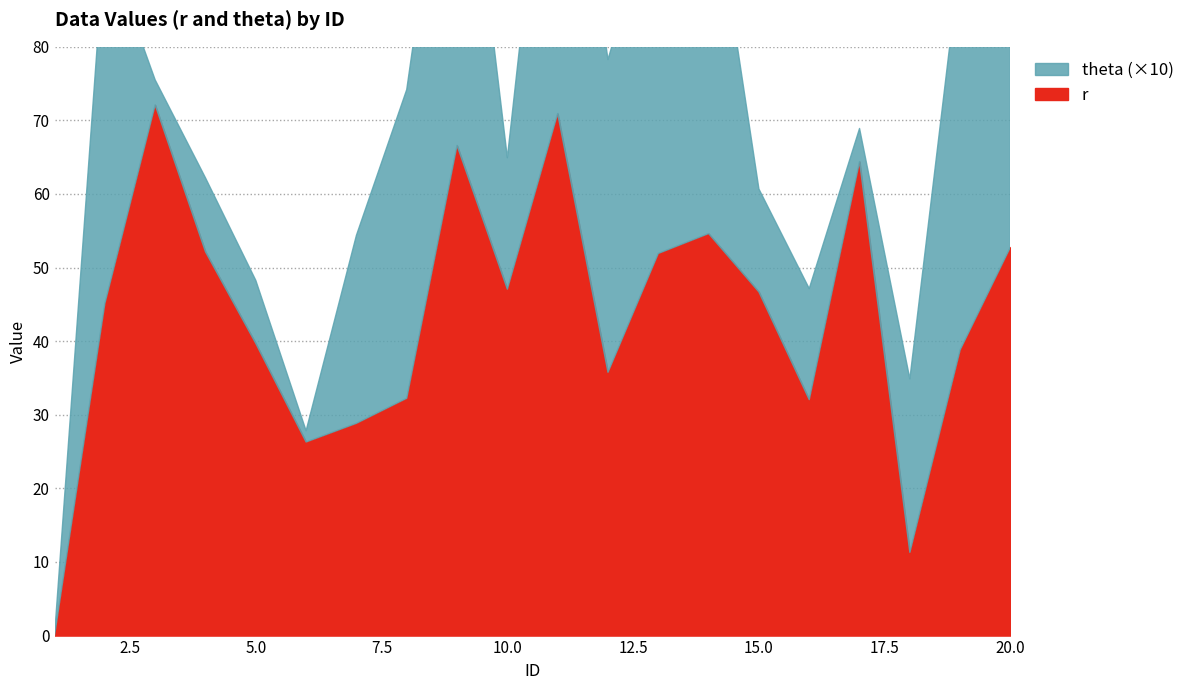

The value of theta at 20 is 5.4. True or false?

True